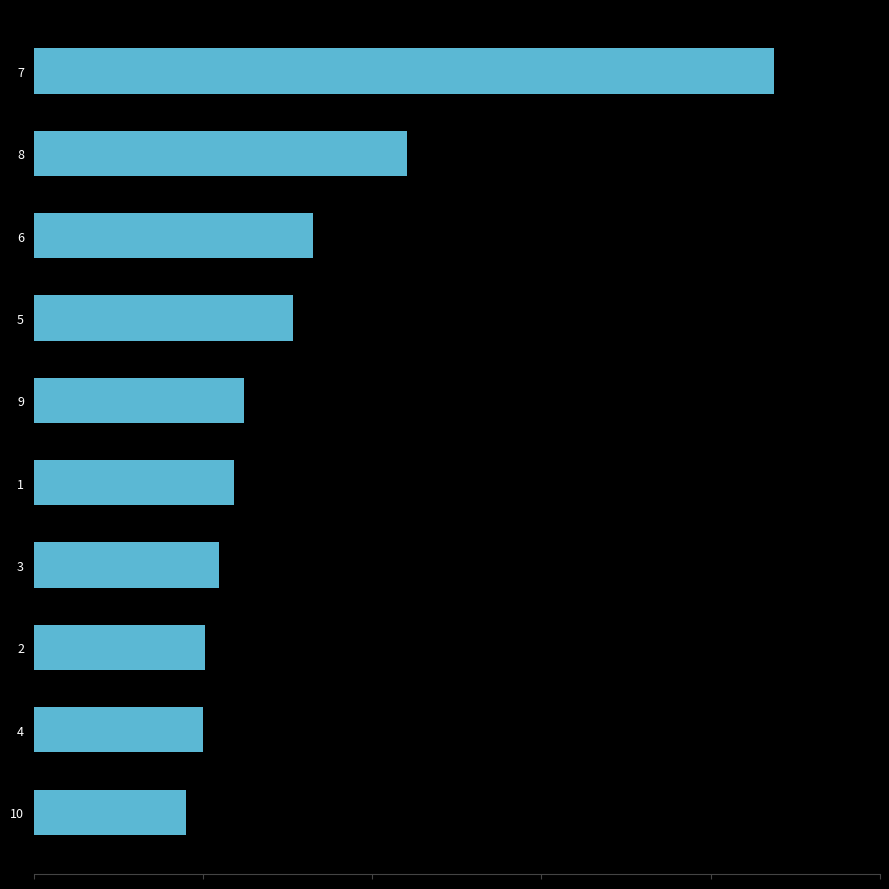

Are the bars grouped side by side (vs. stacked)?

No